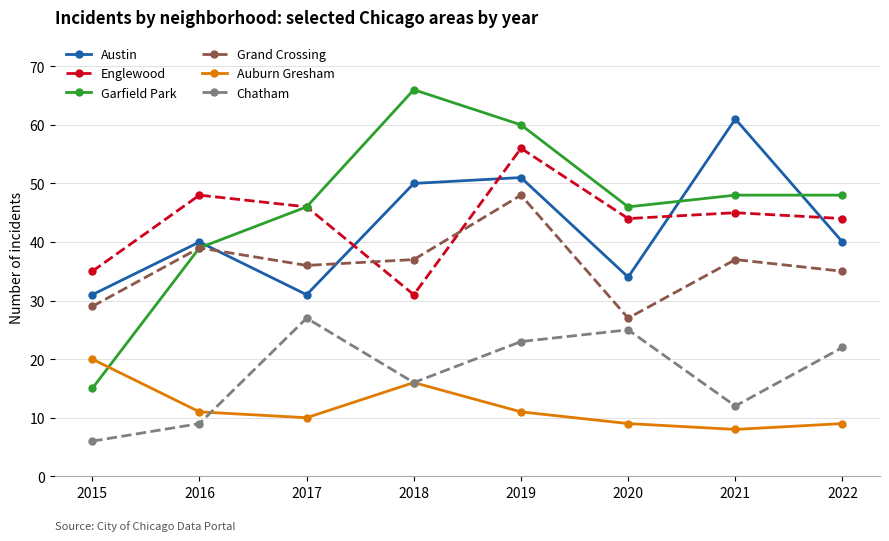

Reading left to right, list all the values displayed in this chart.

Austin: 31	40	31	50	51	34	61	40
Englewood: 35	48	46	31	56	44	45	44
Garfield Park: 15	39	46	66	60	46	48	48
Grand Crossing: 29	39	36	37	48	27	37	35
Auburn Gresham: 20	11	10	16	11	9	8	9
Chatham: 6	9	27	16	23	25	12	22